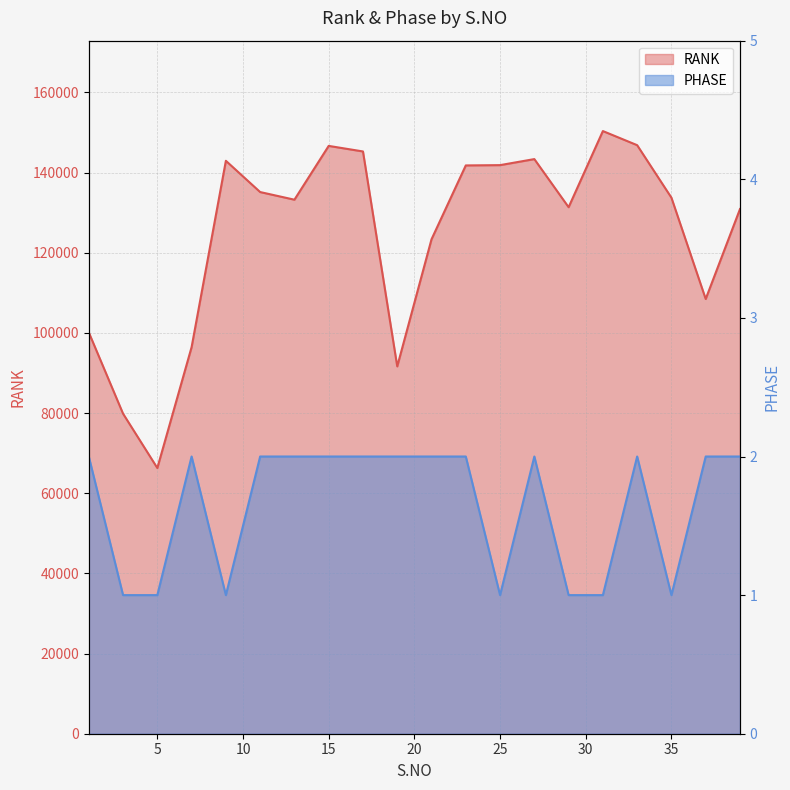

What is the difference between the highest and lowest values at 31?

150346